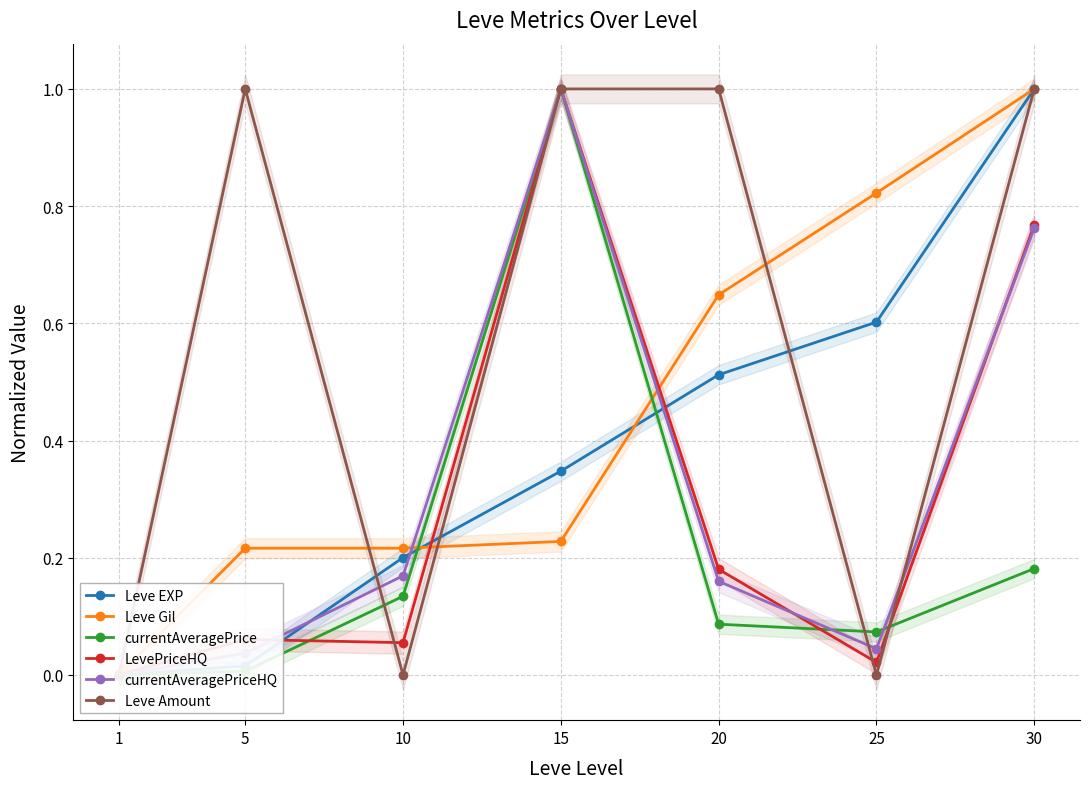

Reading right to left, list all the values displayed in this chart.

Leve EXP: 30=1.0	25=0.6	20=0.5	15=0.3	10=0.2	5=0.0	1=0.0
Leve Gil: 30=1.0	25=0.8	20=0.6	15=0.2	10=0.2	5=0.2	1=0.0
currentAveragePrice: 30=0.2	25=0.1	20=0.1	15=1.0	10=0.1	5=0.0	1=0.0
LevePriceHQ: 30=0.8	25=0.0	20=0.2	15=1.0	10=0.1	5=0.1	1=0.0
currentAveragePriceHQ: 30=0.8	25=0.0	20=0.2	15=1.0	10=0.2	5=0.0	1=0.0
Leve Amount: 30=1.0	25=0.0	20=1.0	15=1.0	10=0.0	5=1.0	1=0.0